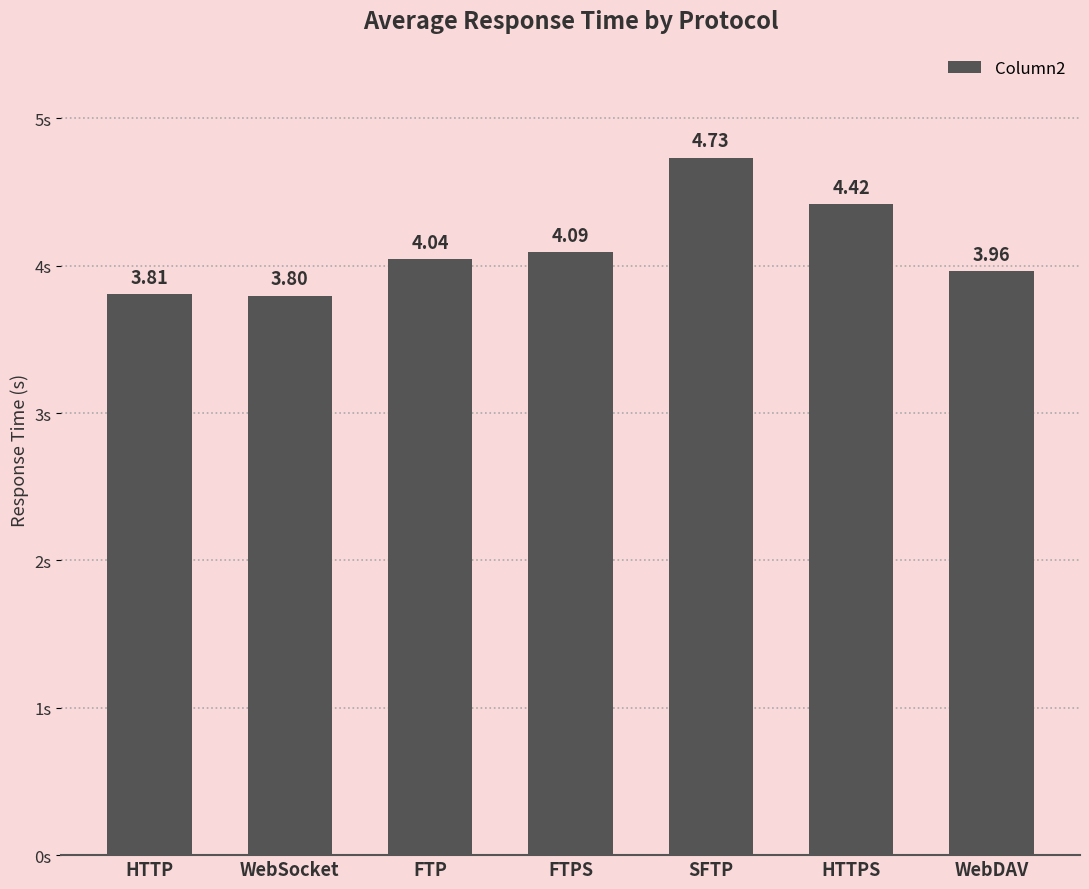

Between HTTP and FTP, which is larger?

FTP